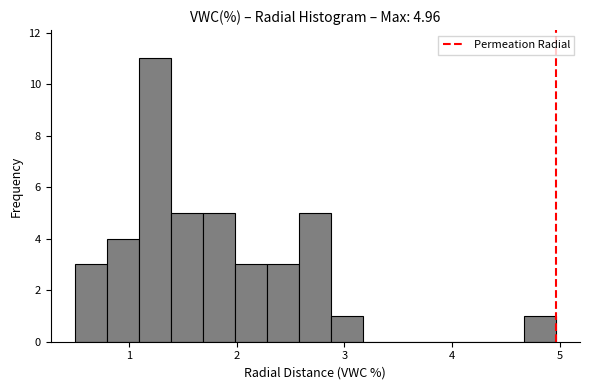

Read against the x-axis, roughly where is the centre of the tallest bar?

1.2